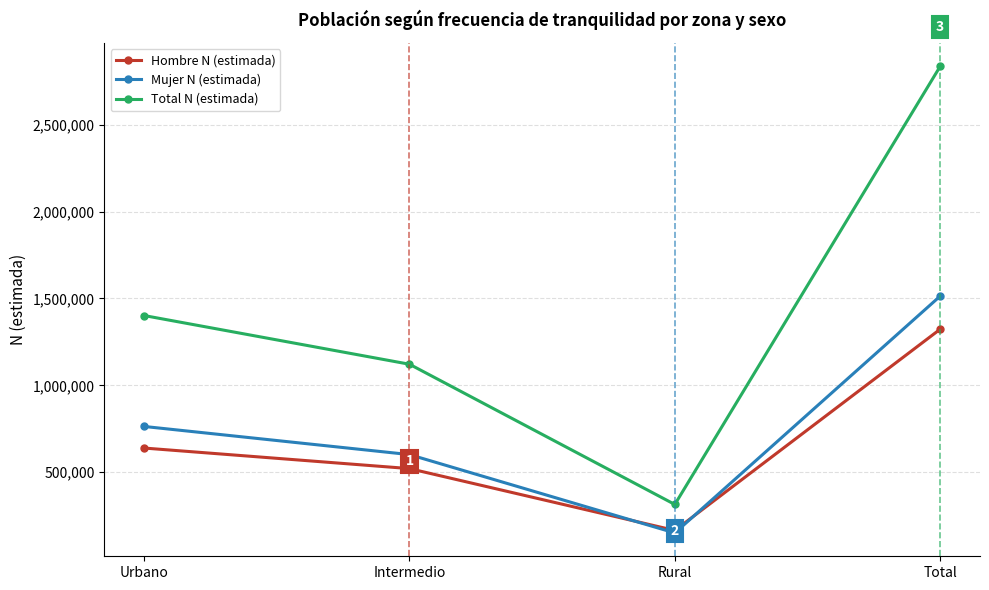

Count the Total N (estimada) values in the range 1121368 to 2836975.

3